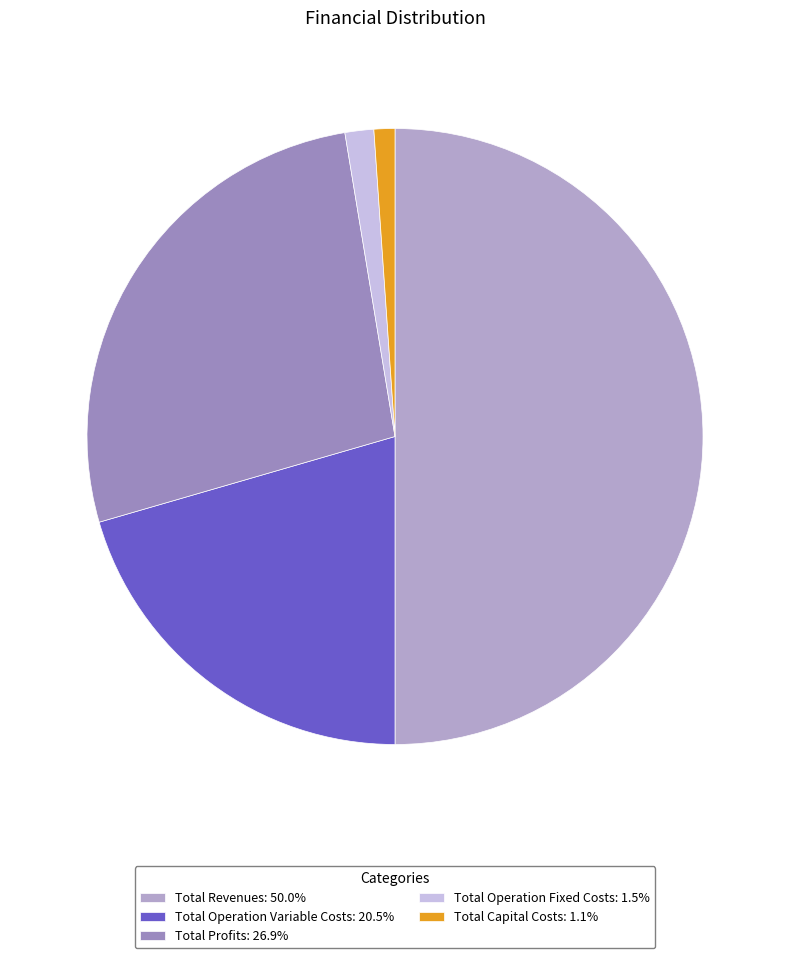

How many slices are in this pie chart?

5